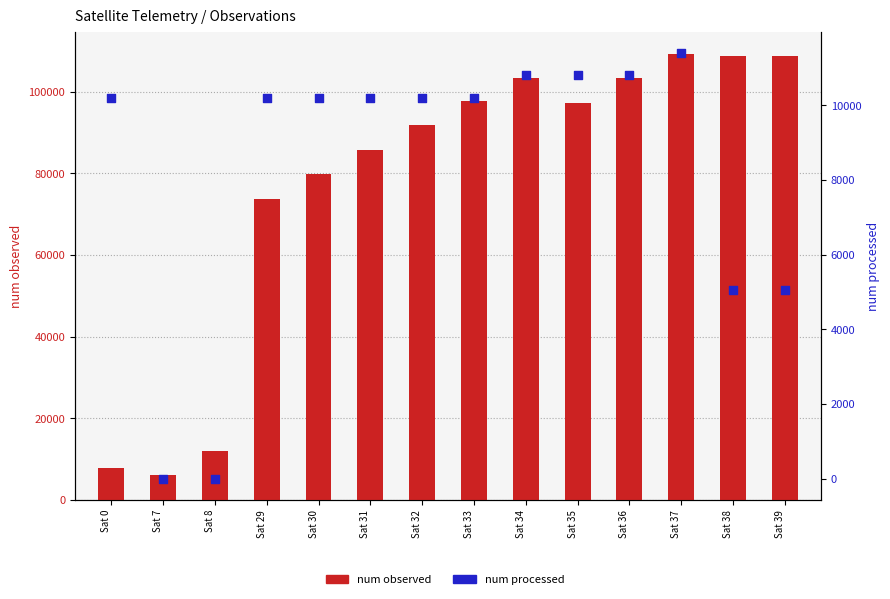

Which series contains the highest Y value?

num observed